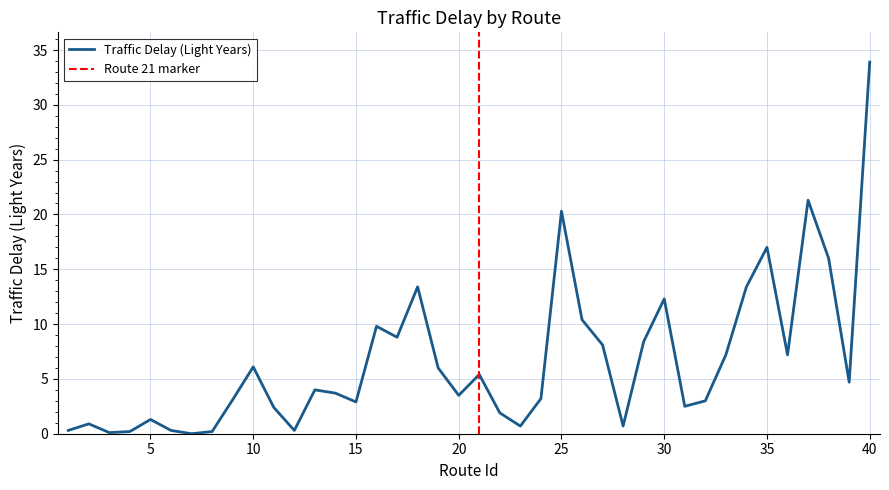

List the labels in order of value, smallest first.

7, 3, 4, 8, 1, 6, 12, 23, 28, 2, 5, 22, 11, 31, 15, 32, 9, 24, 20, 14, 13, 39, 21, 19, 10, 33, 36, 27, 29, 17, 16, 26, 30, 18, 34, 38, 35, 25, 37, 40